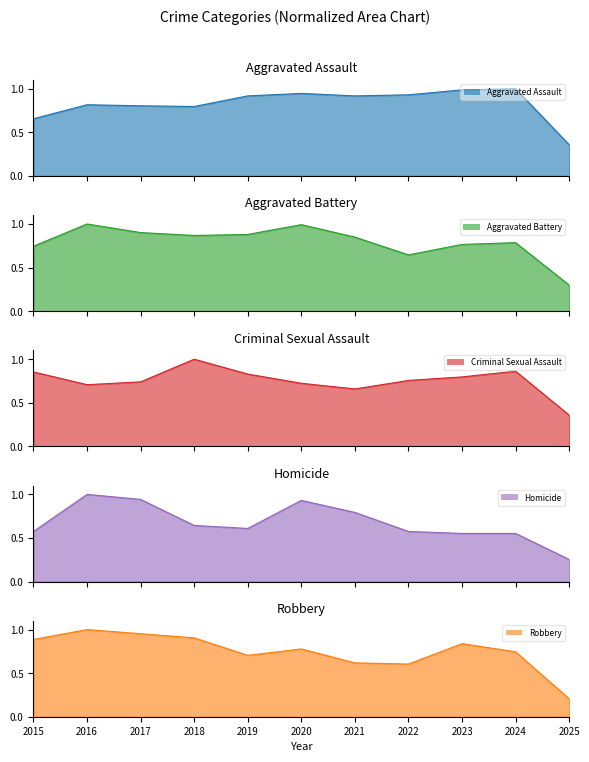

The value of Homicide at 2018 is 0.2. True or false?

False